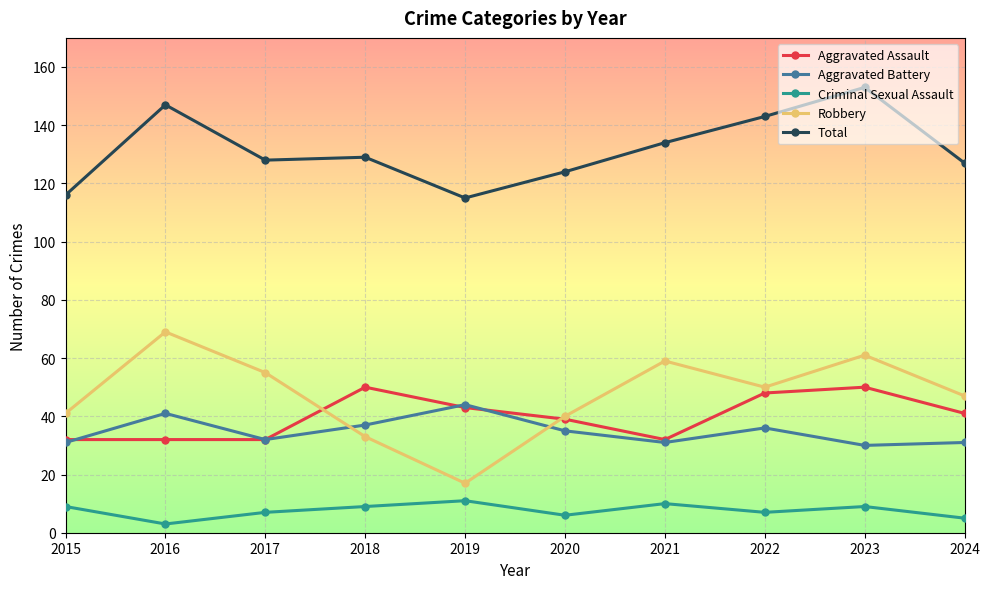

What is the approximate value of Total at 2023, to the nearest 5?

155